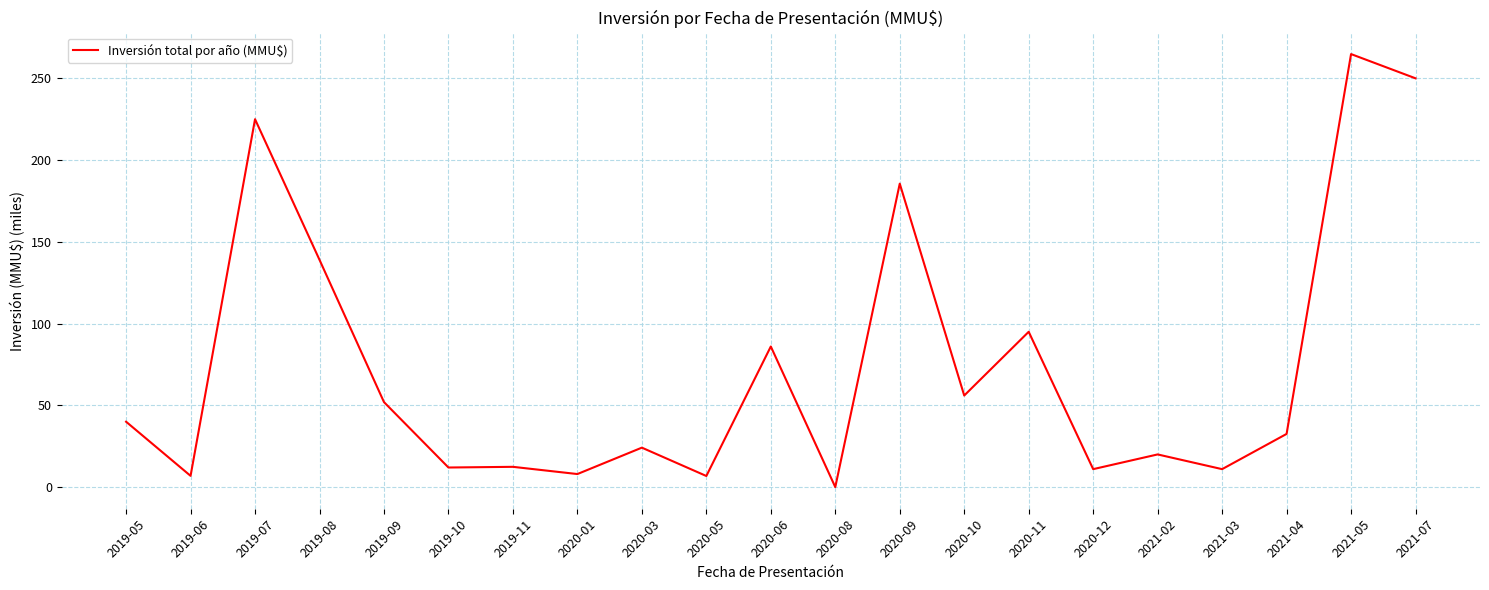

Does the chart display data point markers on the line(s)?

No